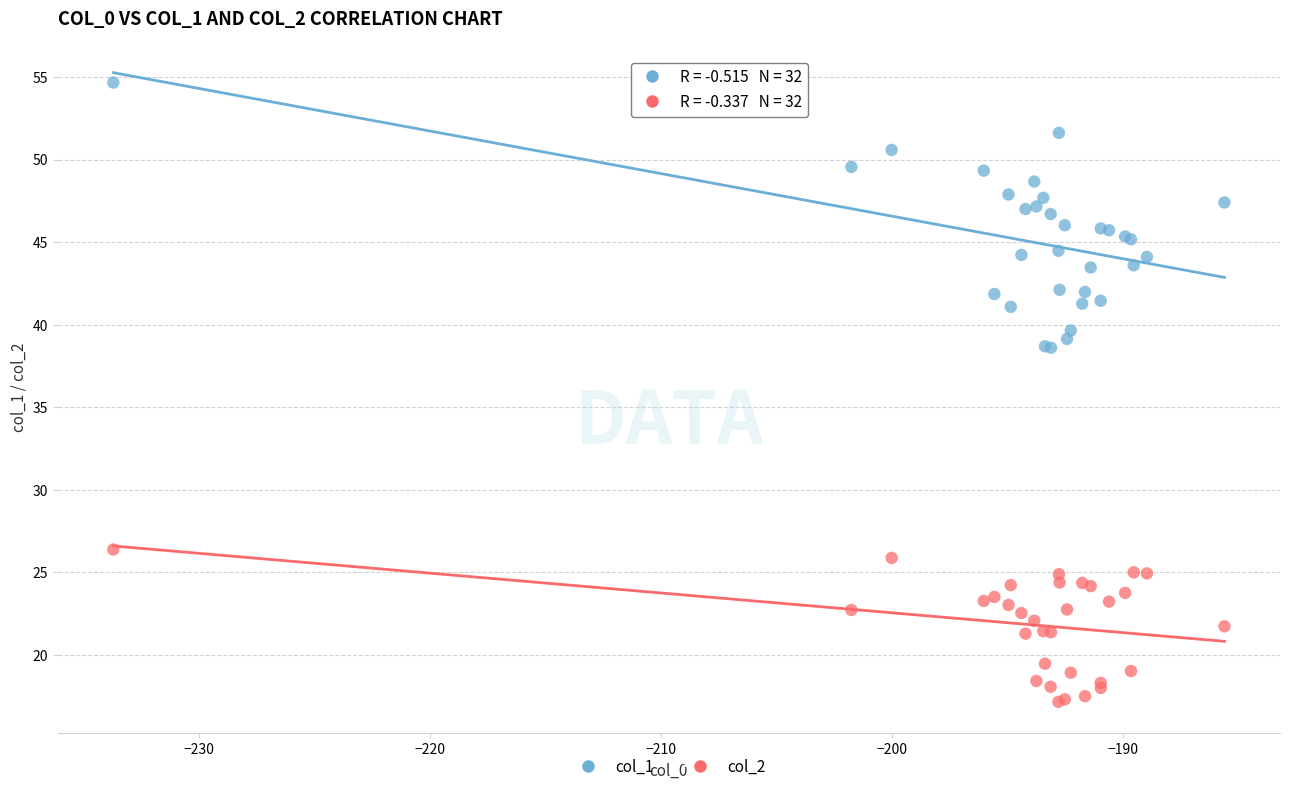

What are all the series names shown in the legend?

col_1, col_2